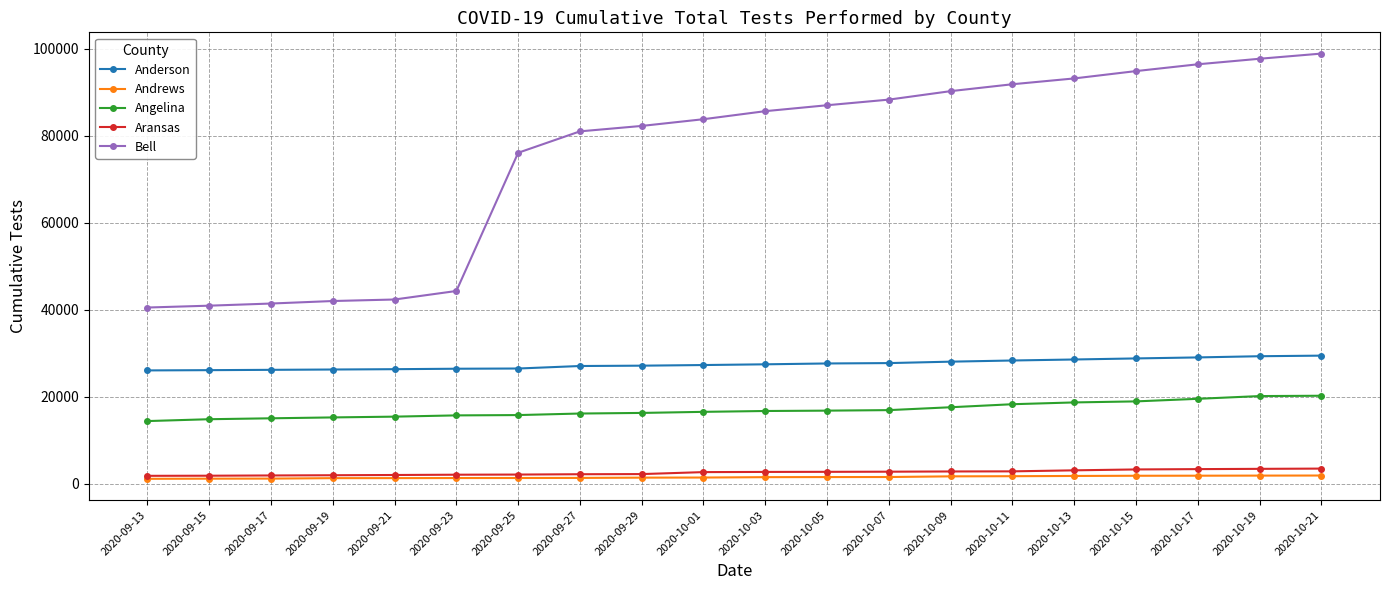

What is the difference between the second highest and second lowest values in the Anderson series?

3200